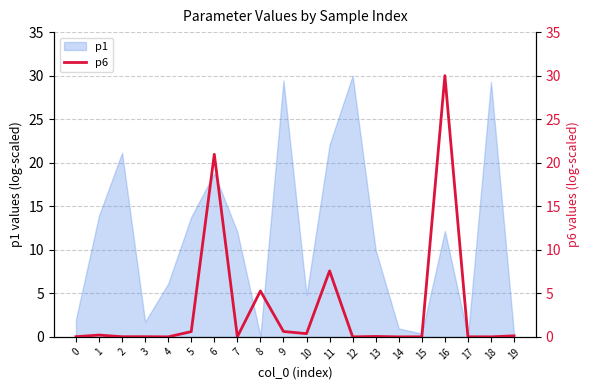

What value does the data have at 6?

21.0